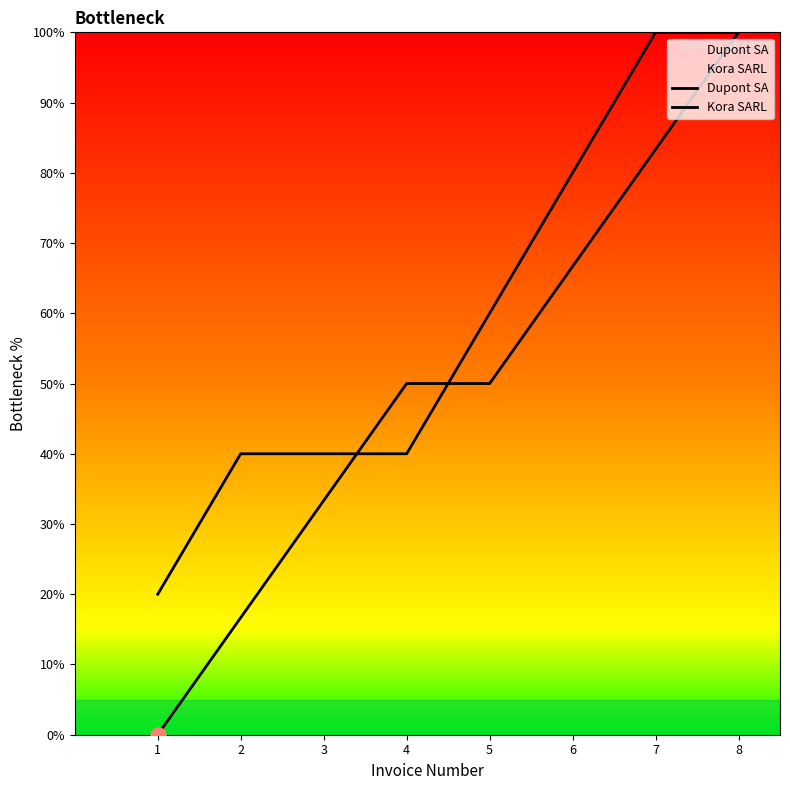

At how many categories does at least one series exceed 94?

2